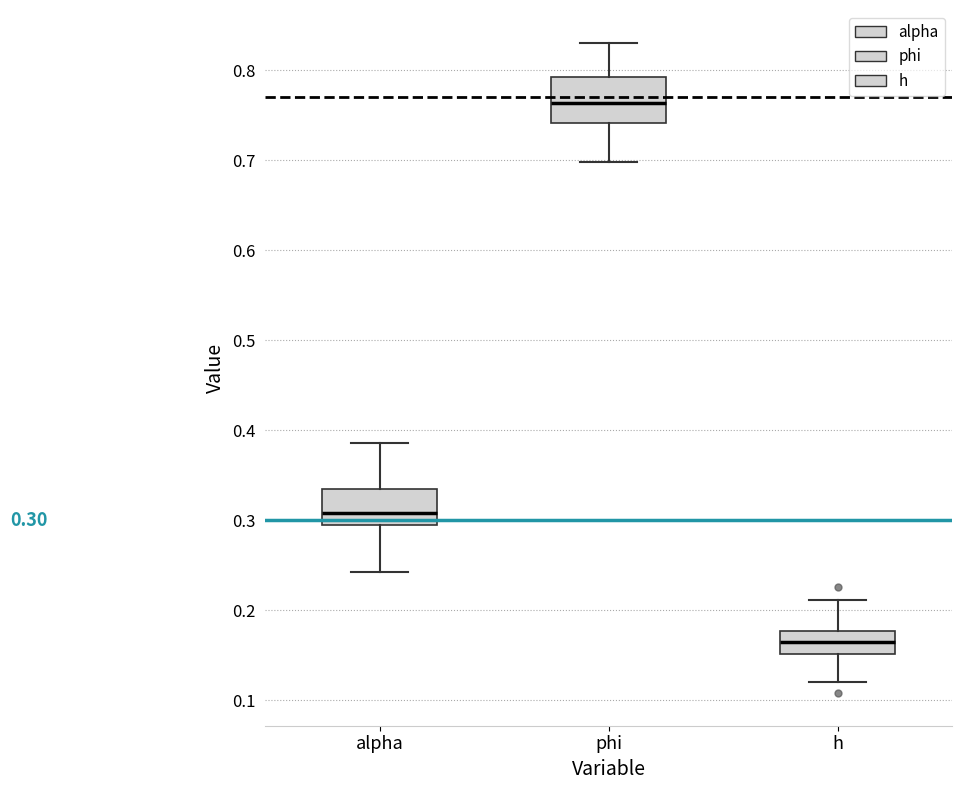

Comparing the boxes themselves (not the whiskers), which one is the tallest?

phi